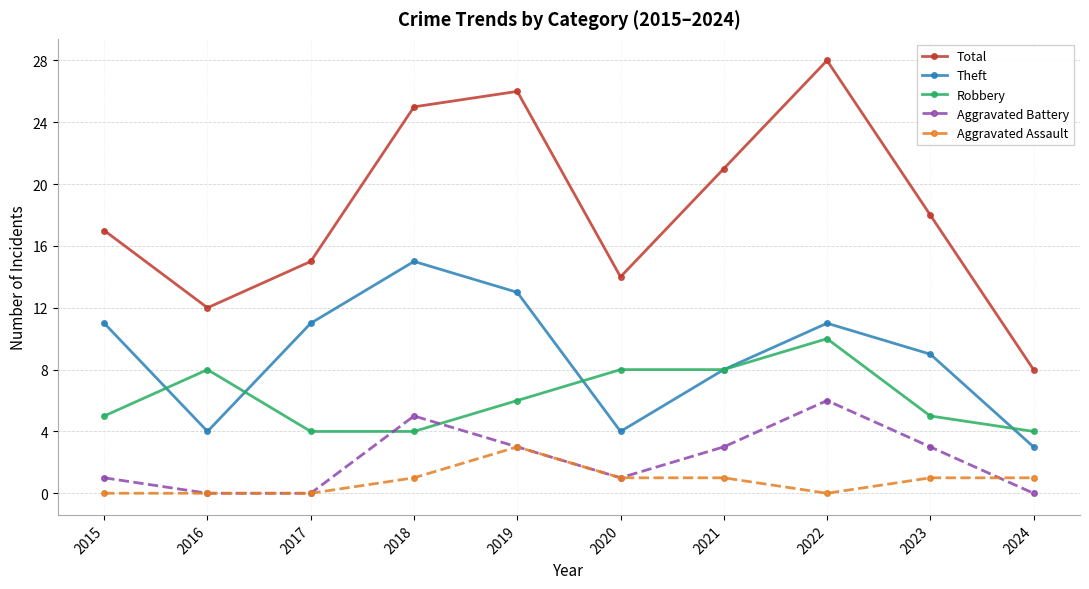

At which category is the sum across all series the highest?

2022